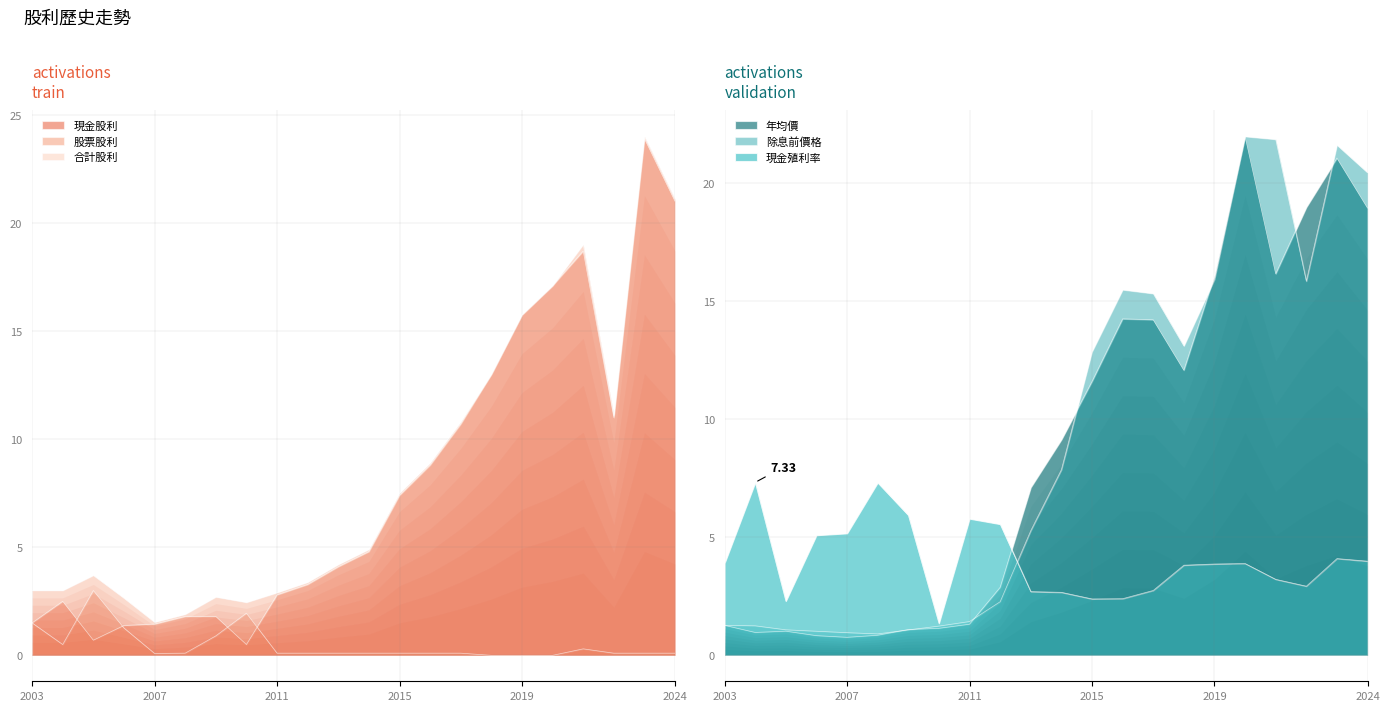

The 合計股利 series shows 1.3 at 2013. True or false?

False